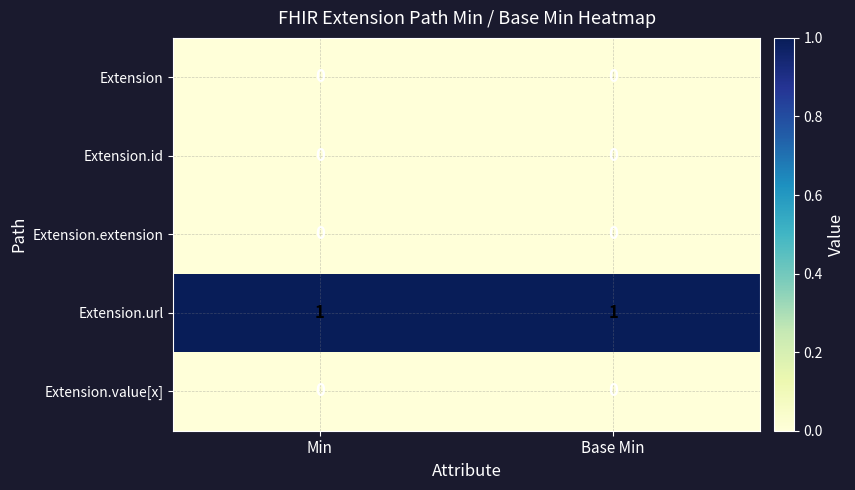

What is the difference between the highest and lowest values at Min?

1